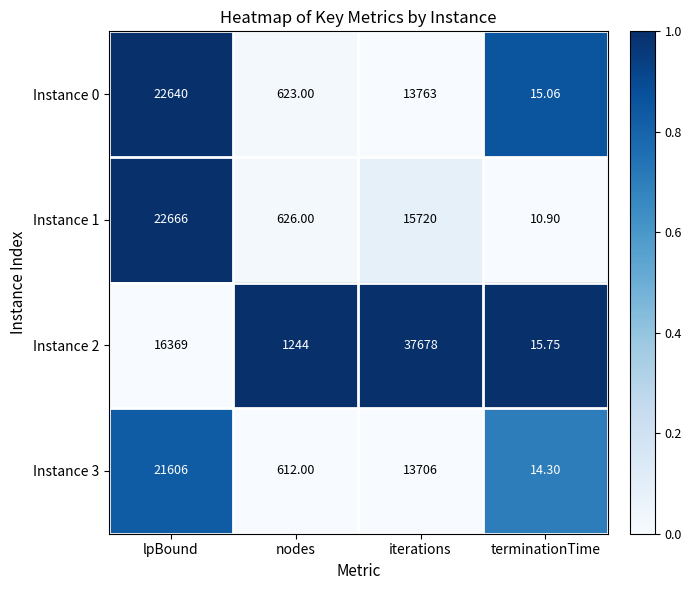

Which series changed the most between nodes and terminationTime?

Instance 2